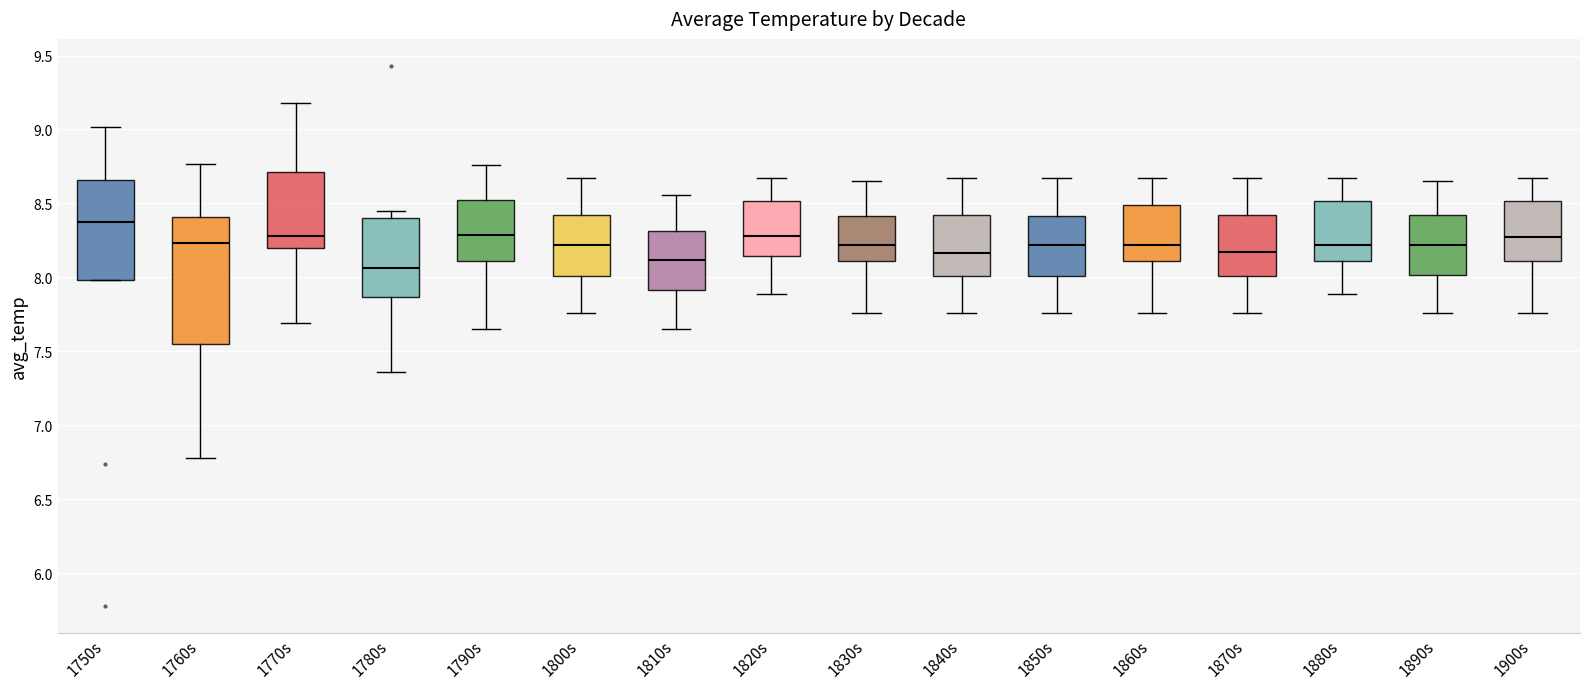

Where is the lower edge of the box for 1840s on the y-axis? The values are not printed on the chart, so give them approximately, as read against the axis.

8.00